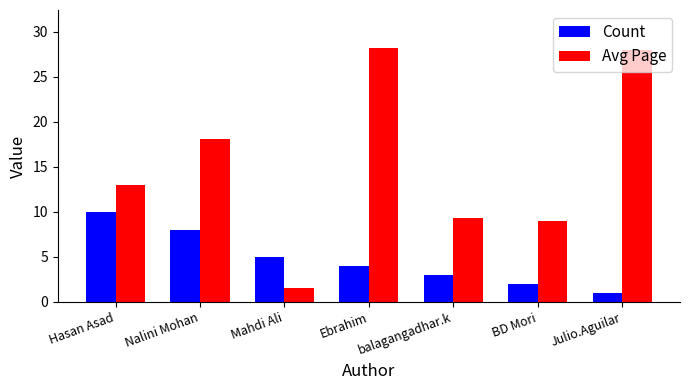

How many distinct data groups are displayed?

2